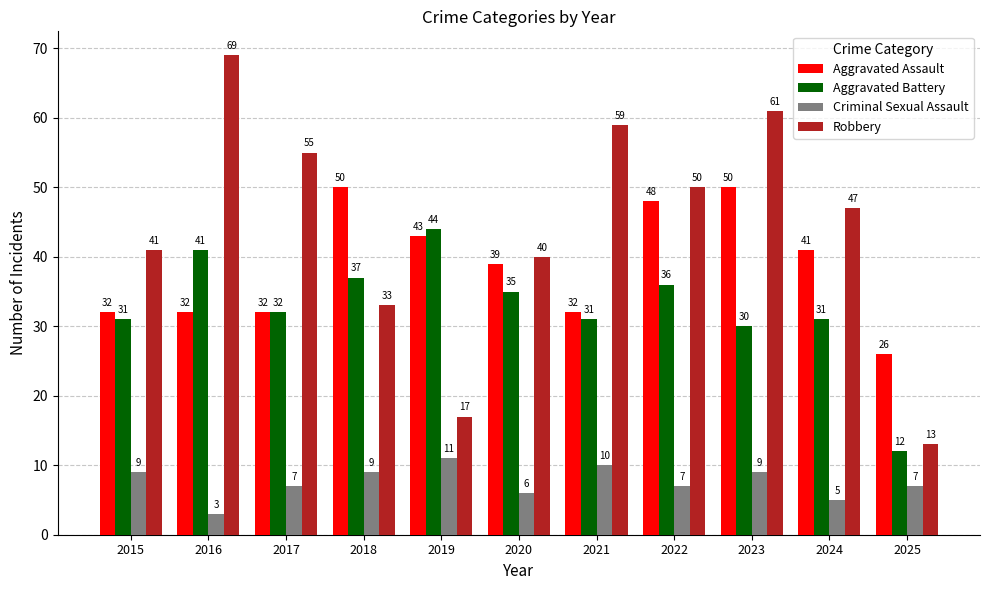

What are all the series names shown in the legend?

Aggravated Assault, Aggravated Battery, Criminal Sexual Assault, Robbery